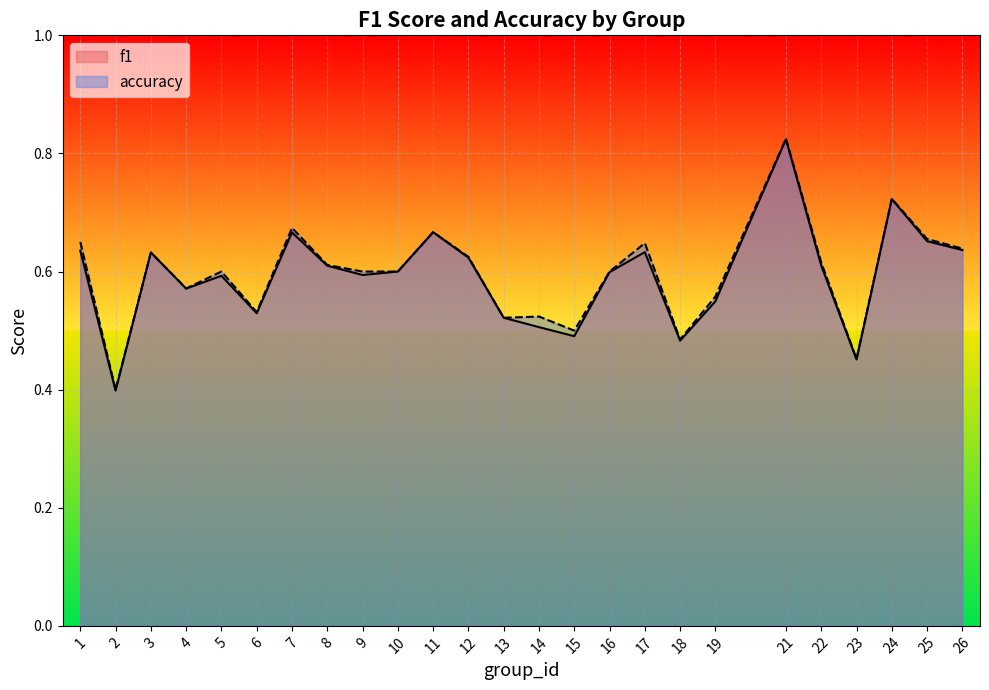

What is the total value across all series at 9?

1.2